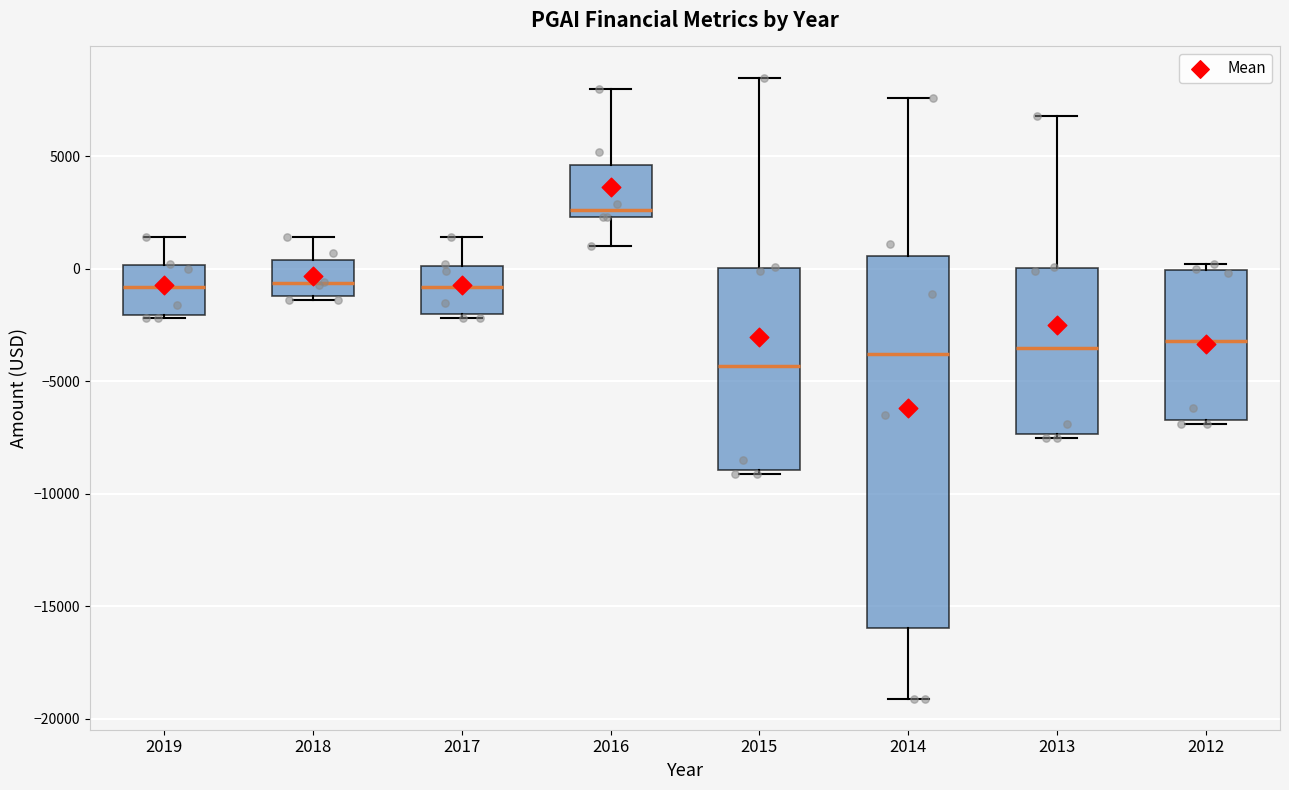

Comparing the boxes themselves (not the whiskers), which one is the tallest?

2014